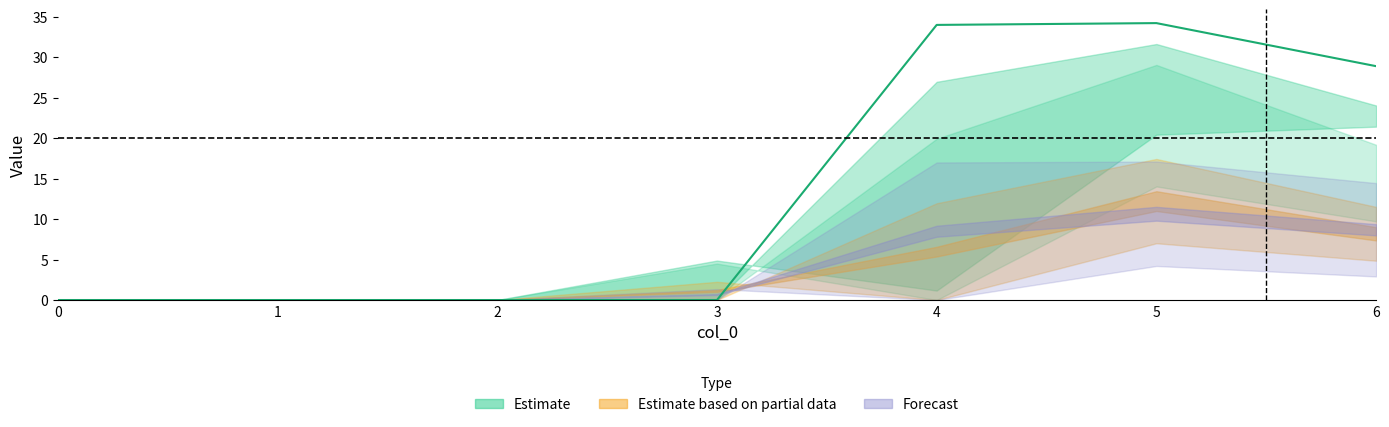

The 1 series shows -5.4 at 2. True or false?

False